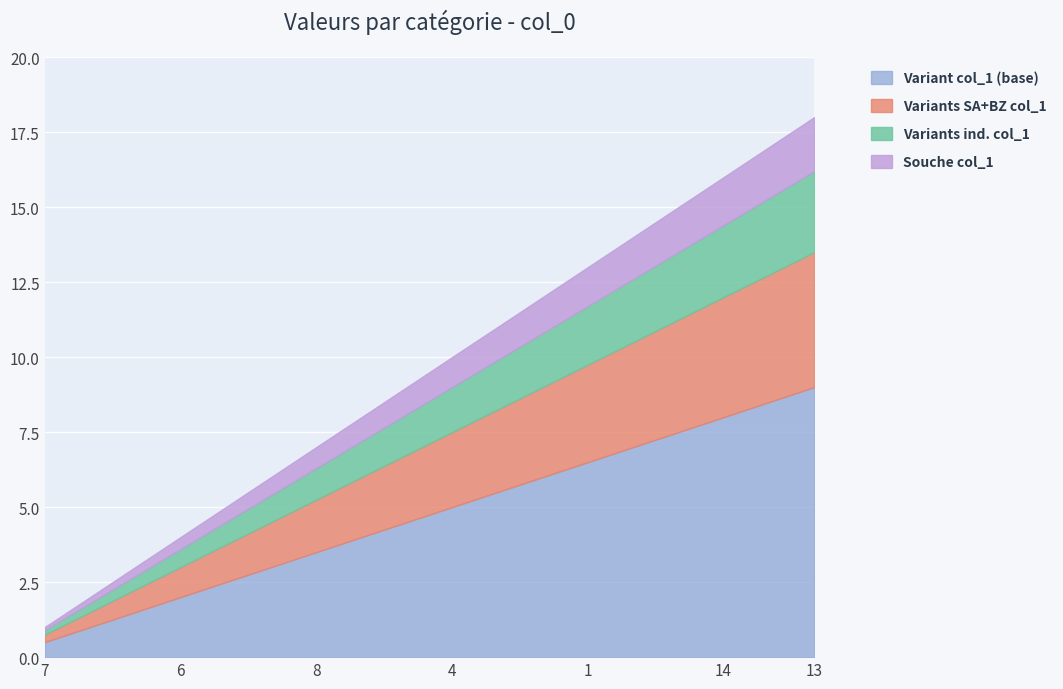

What is the total value across all series at 13?

18.0